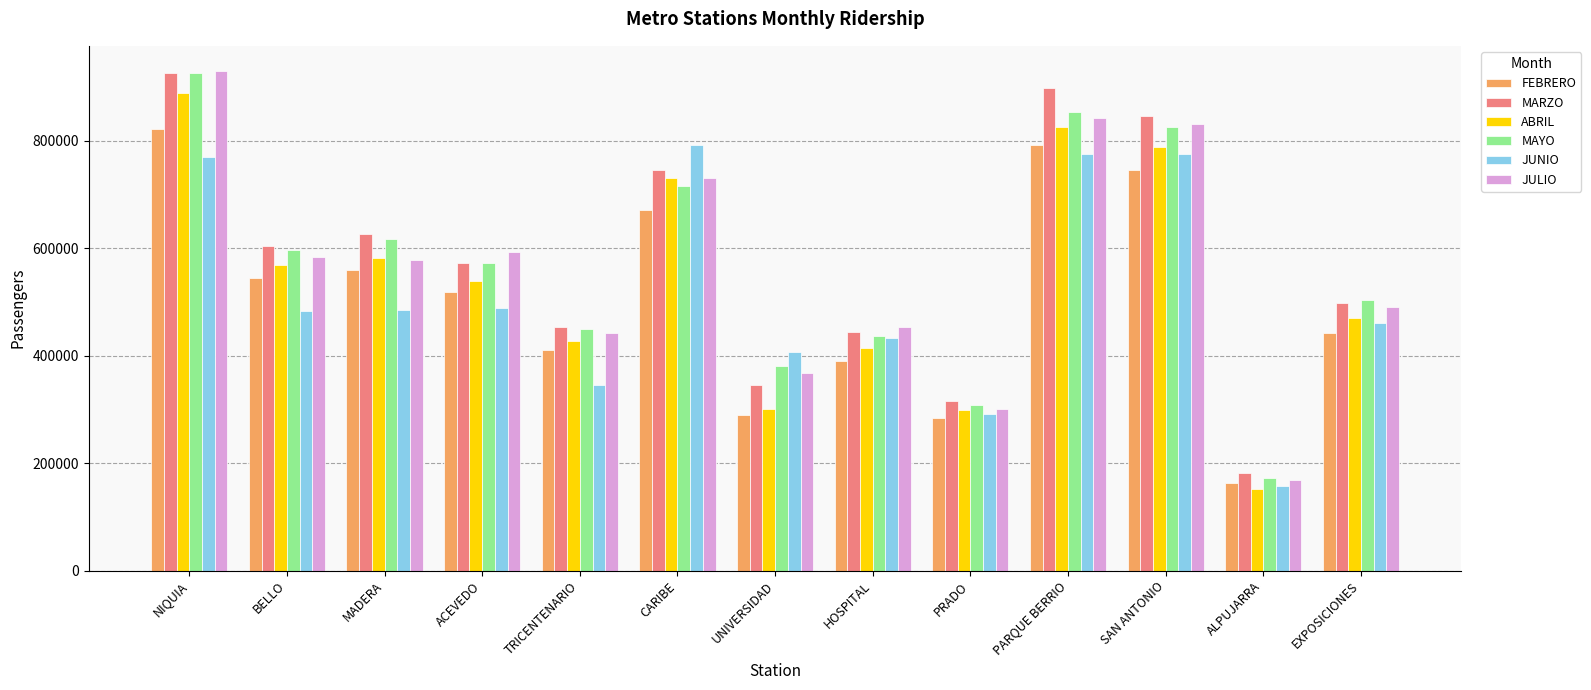

What is the difference between the maximum and minimum values in the JULIO series?

760945